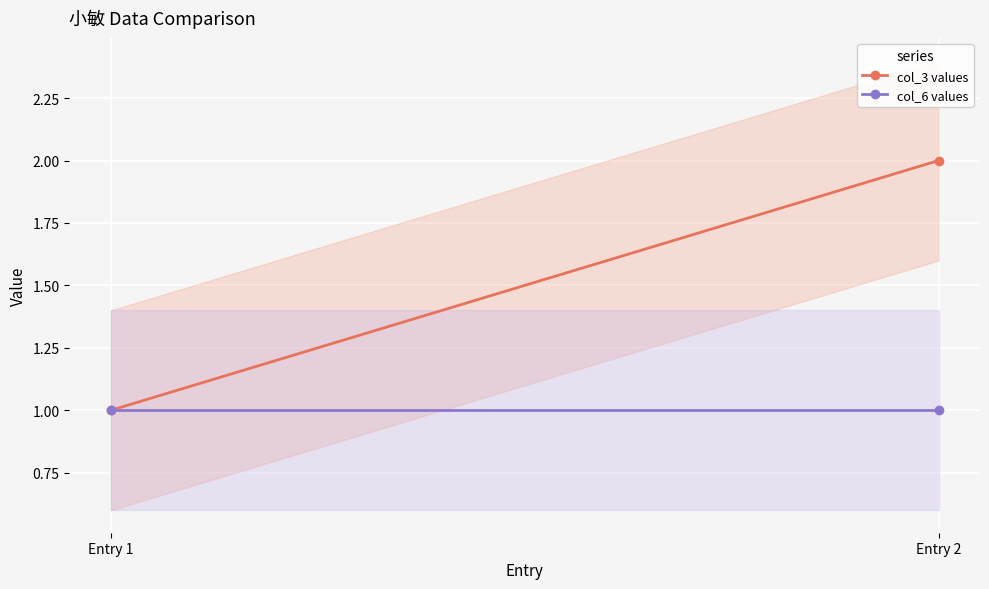

Which series has the largest total across all categories?

col_3 values